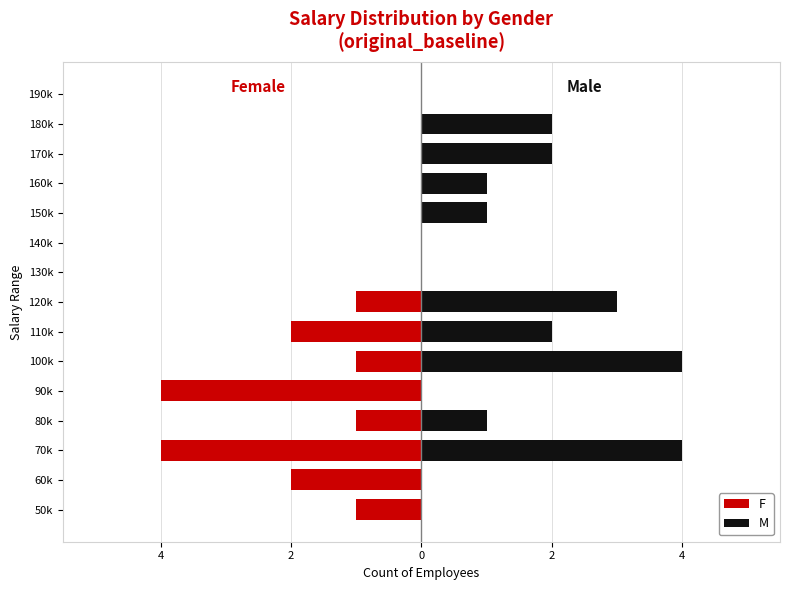

Which series has the largest range (max minus min)?

F